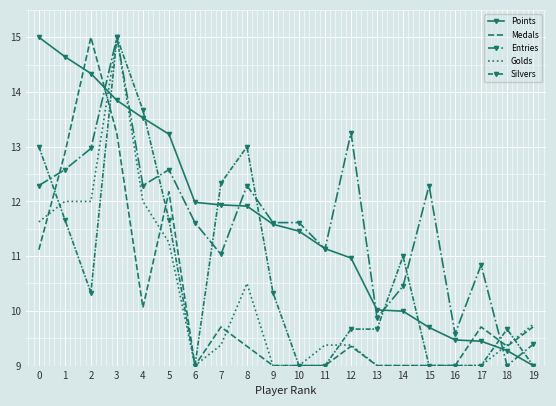

What is the total value across all series at 0?

63.0